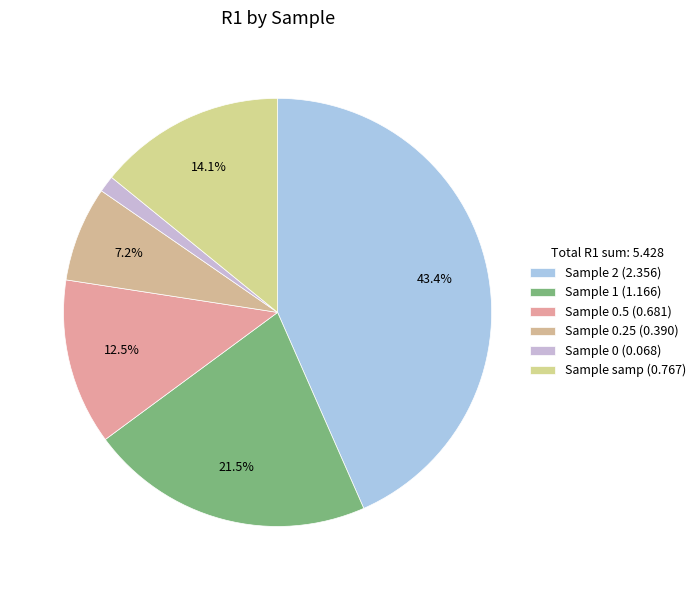

How many segments does this pie chart have?

6